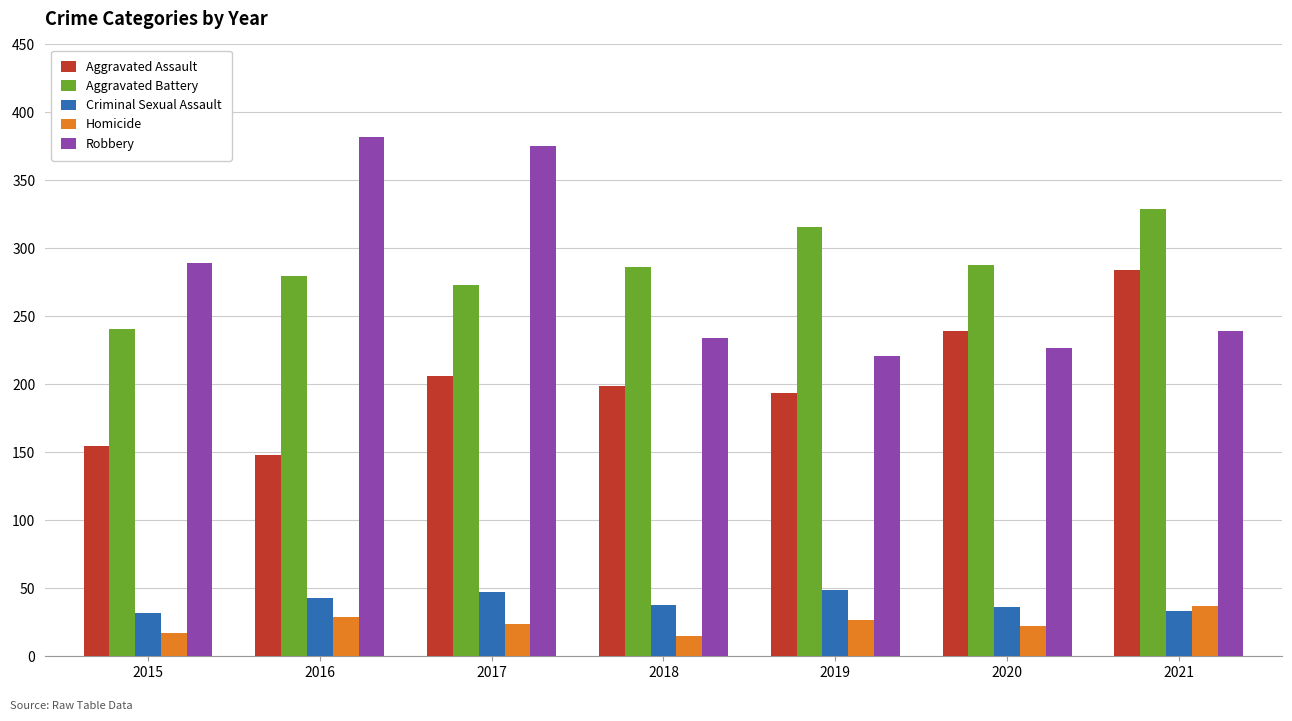

What are all the series names shown in the legend?

Aggravated Assault, Aggravated Battery, Criminal Sexual Assault, Homicide, Robbery